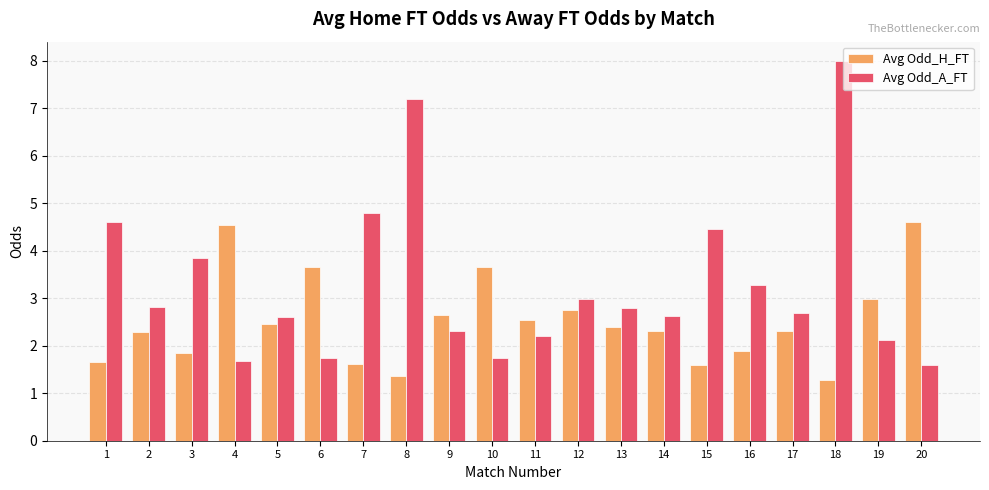

What is the minimum value shown in the chart?

1.3